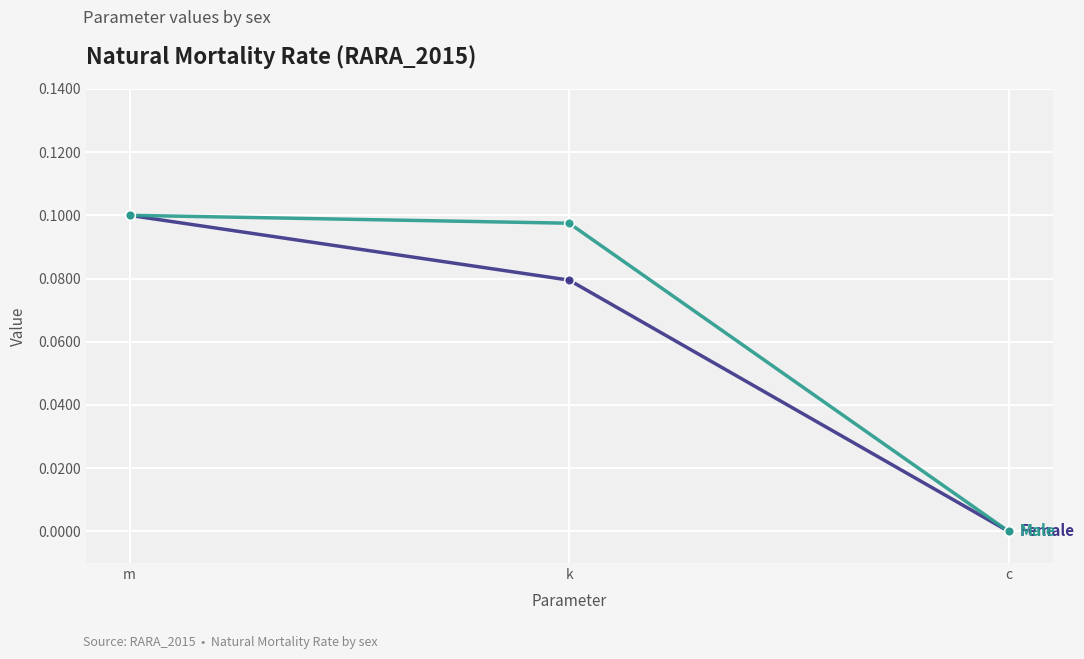

How many data points does each series have?

3